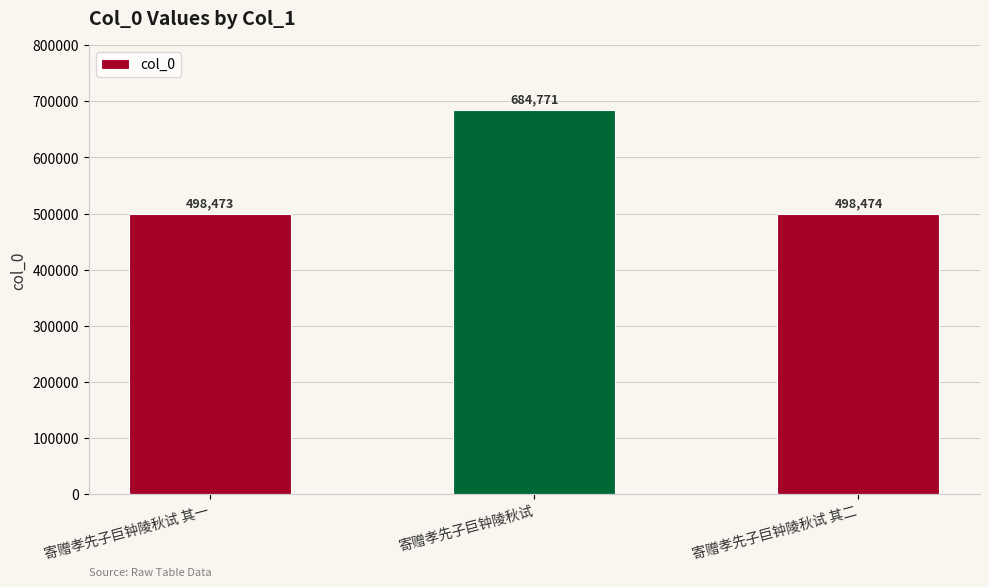

What is the change in value from 寄赠孝先子巨钟陵秋试 其一 to 寄赠孝先子巨钟陵秋试?

+186298